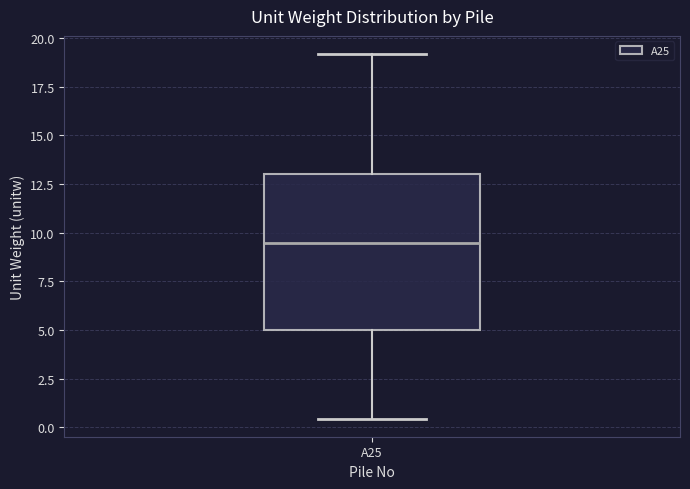

Where is the lower edge of the box for A25 on the y-axis? The values are not printed on the chart, so give them approximately, as read against the axis.

5.0